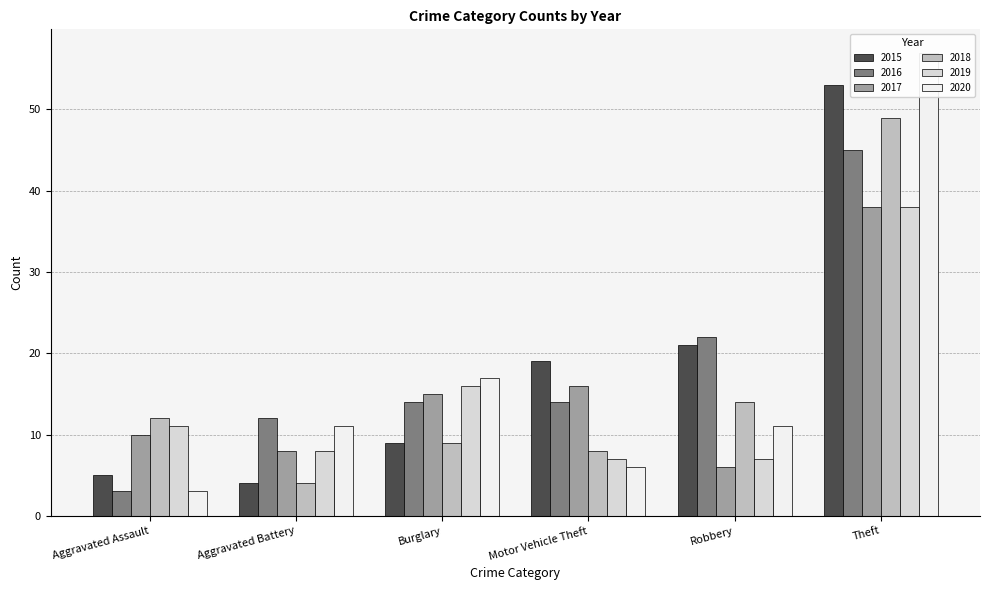

Which series has the largest total across all categories?

2015